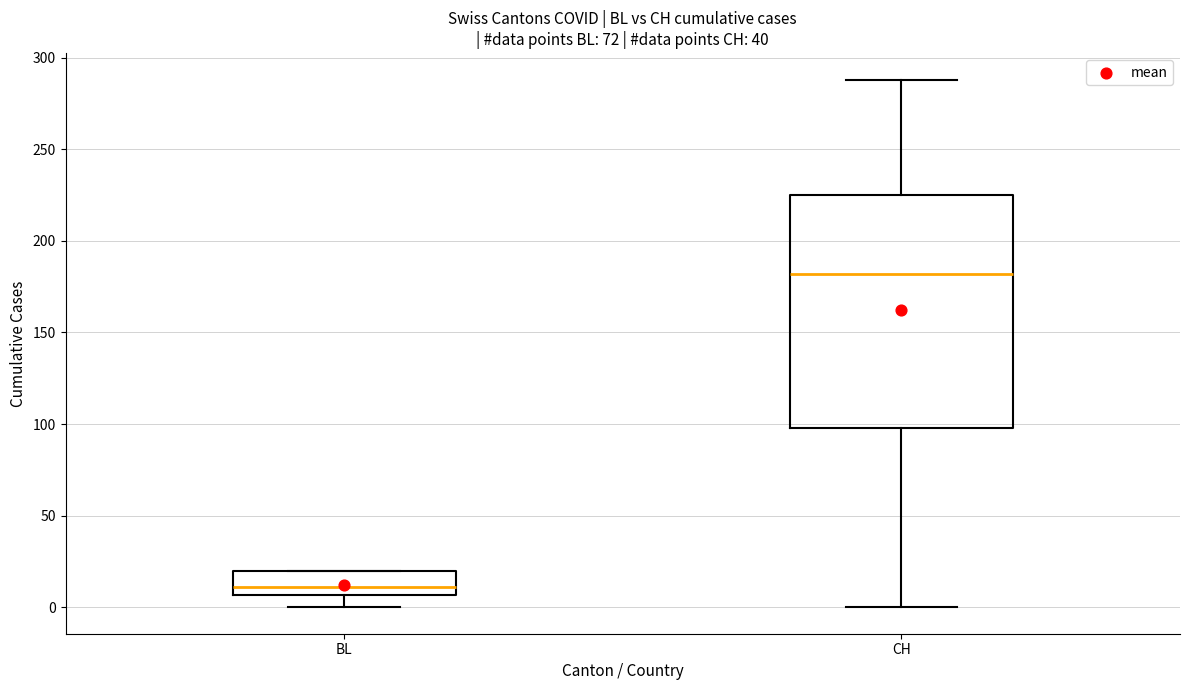

Where does the lower whisker of the box for BL end on the y-axis? The values are not printed on the chart, so give them approximately, as read against the axis.

0